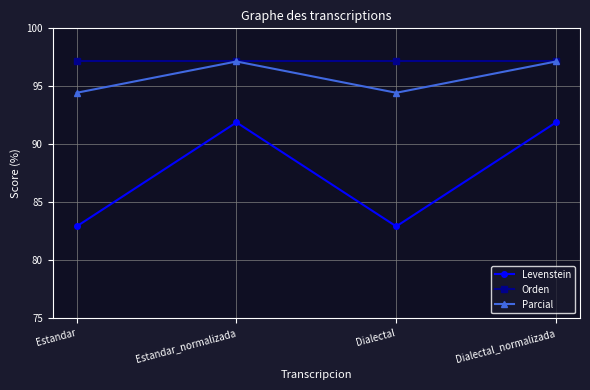

What is the lowest value of the Levenstein series?

82.9